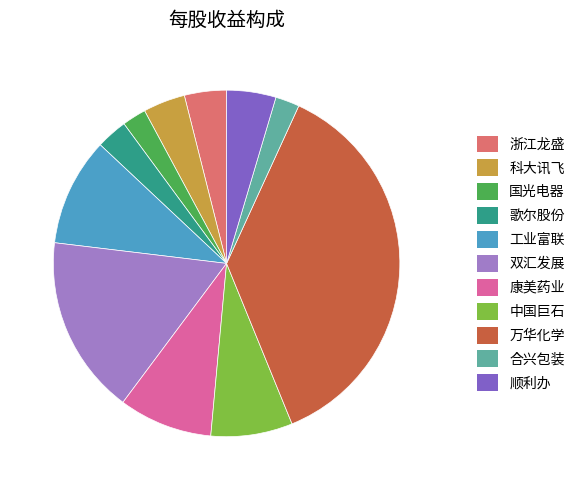

Approximately how many times larger is the value at 顺利办 compared to 双汇发展?

0.3